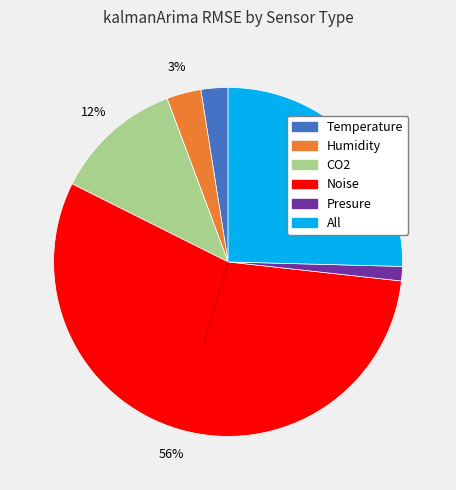

Does Noise represent more than half of the total?

Yes